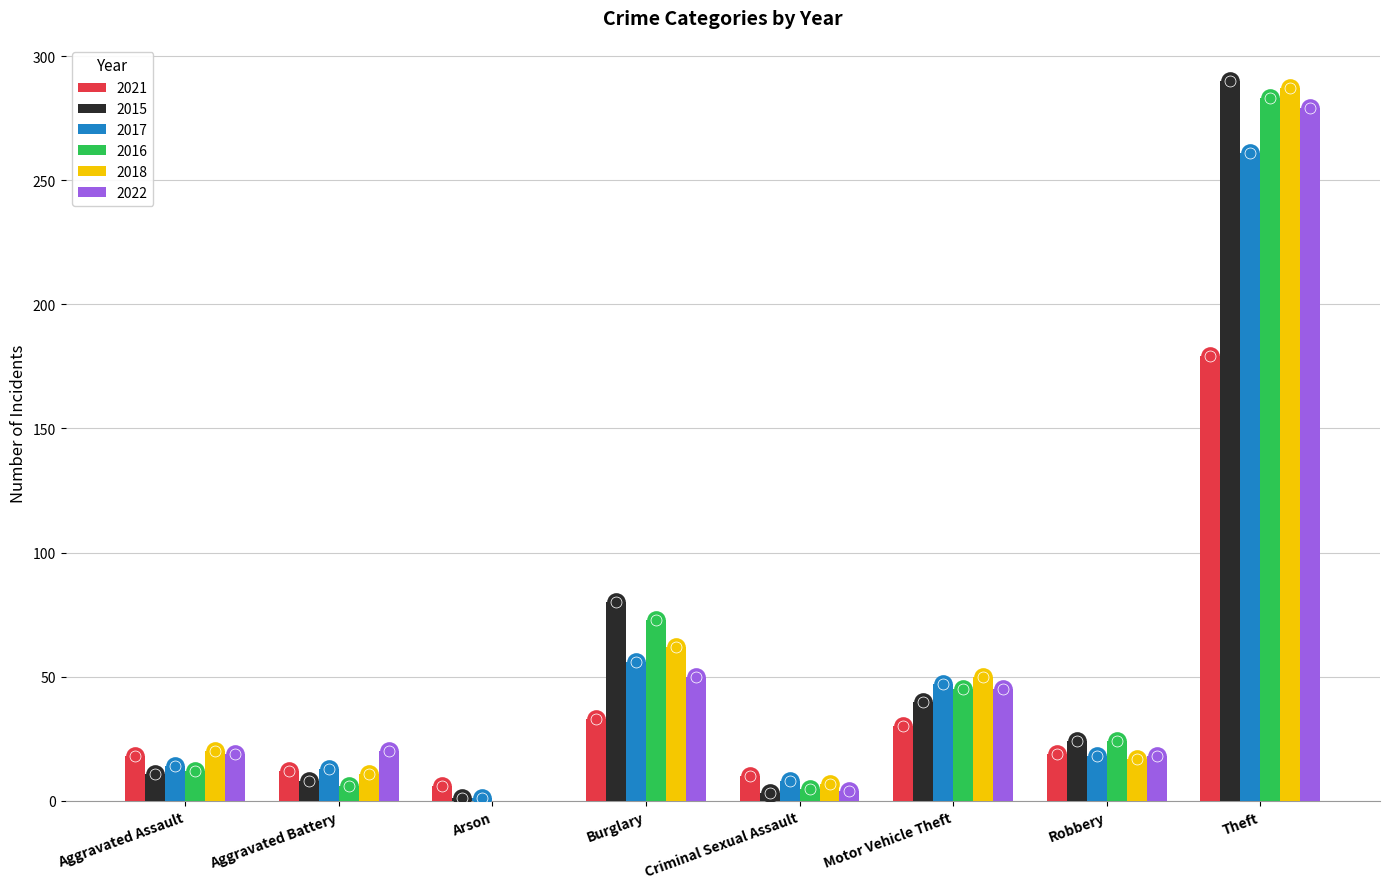

Which series has the largest Y range (max minus min)?

2015